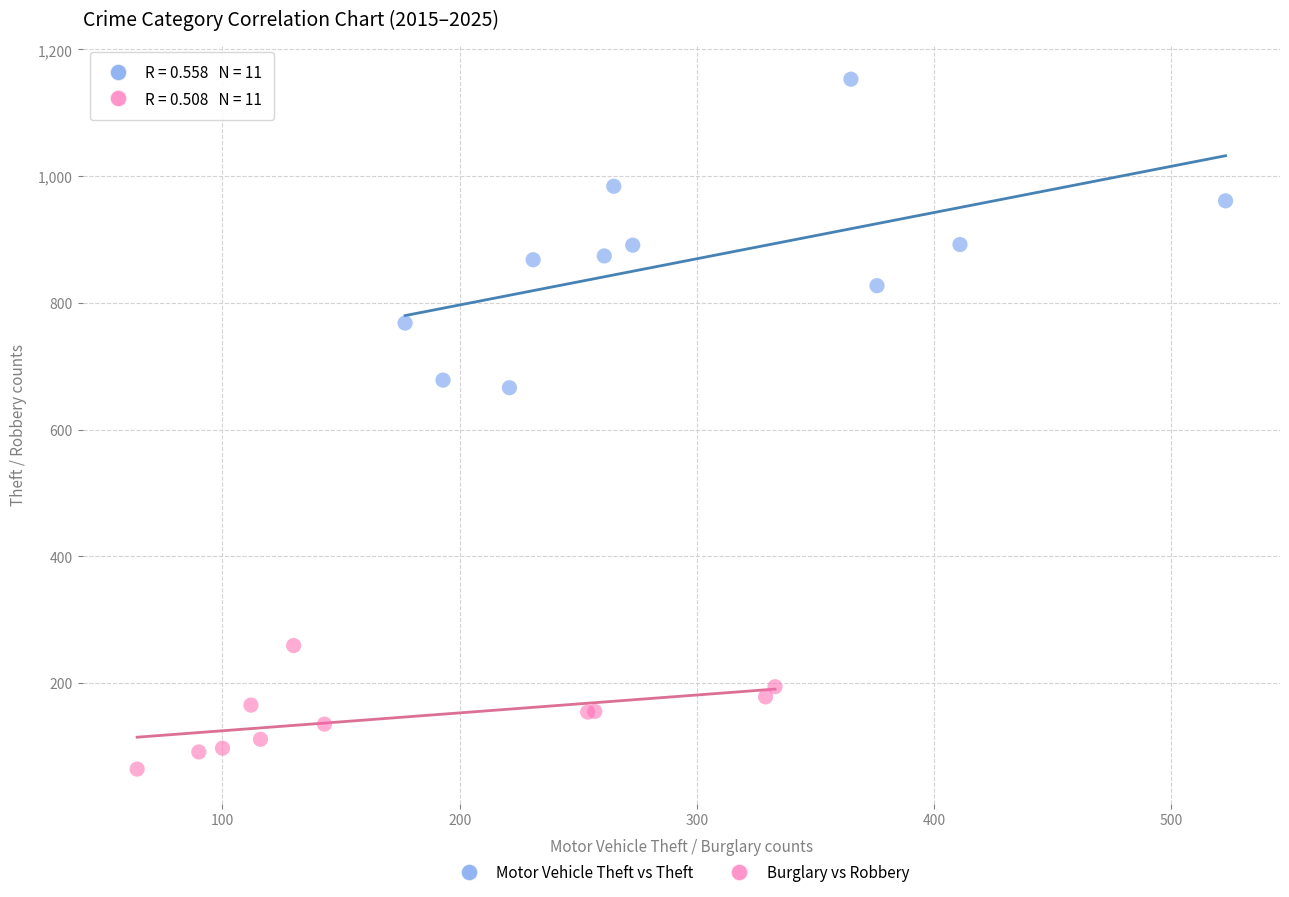

Which series has the largest Y range (max minus min)?

Motor Vehicle Theft vs Theft